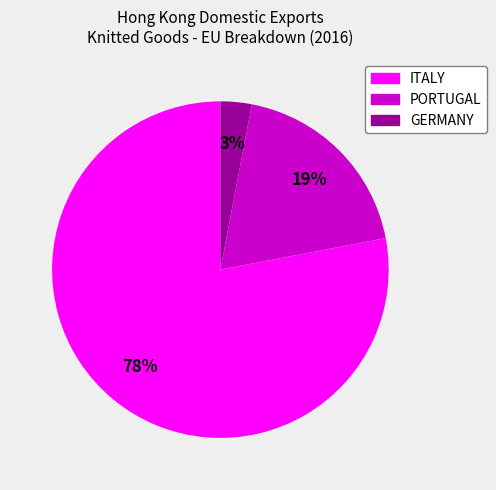

To the nearest percent, what is the difference between the PORTUGAL and GERMANY slice percentages?

16%